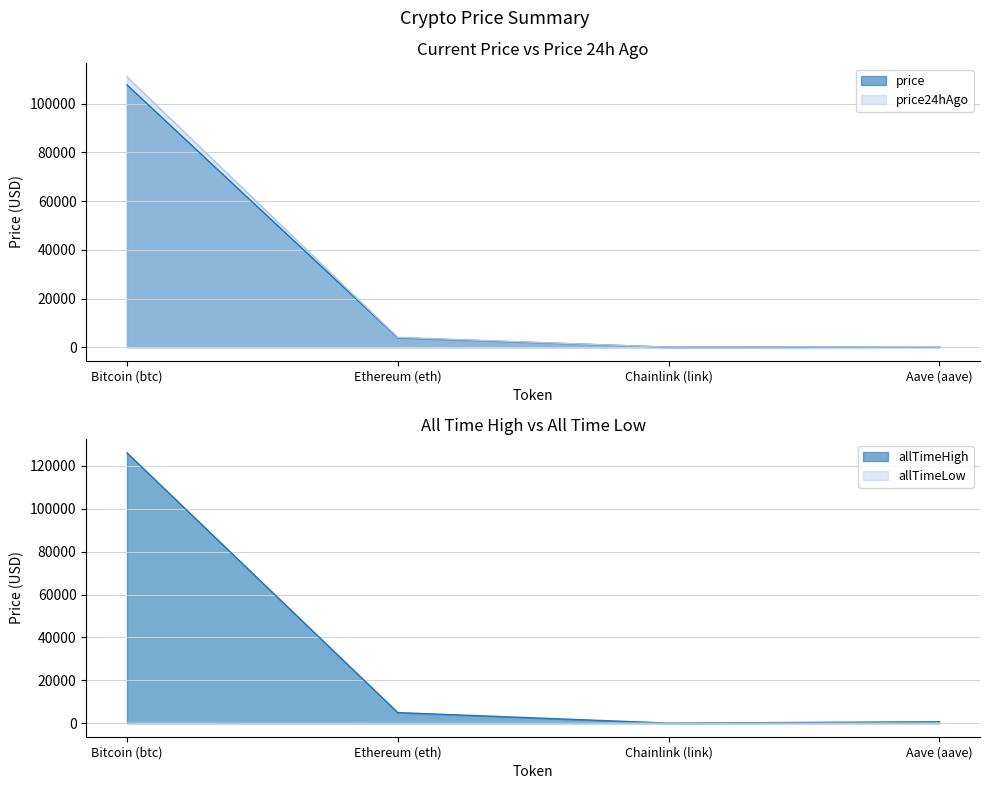

What is the sum of all price24hAgo values?

115334.6